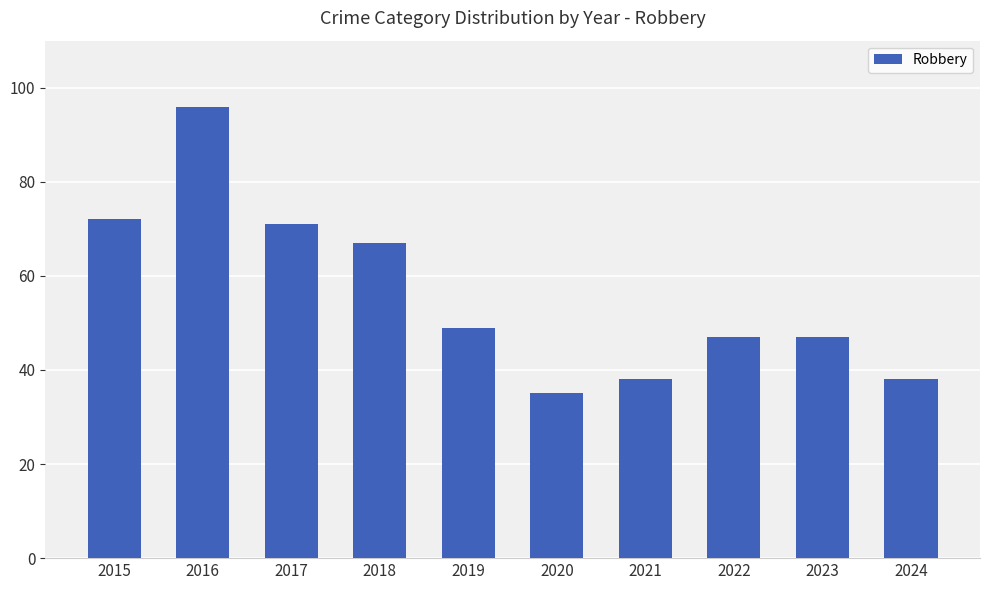

The chart shows a value of 35 at 2020. True or false?

True